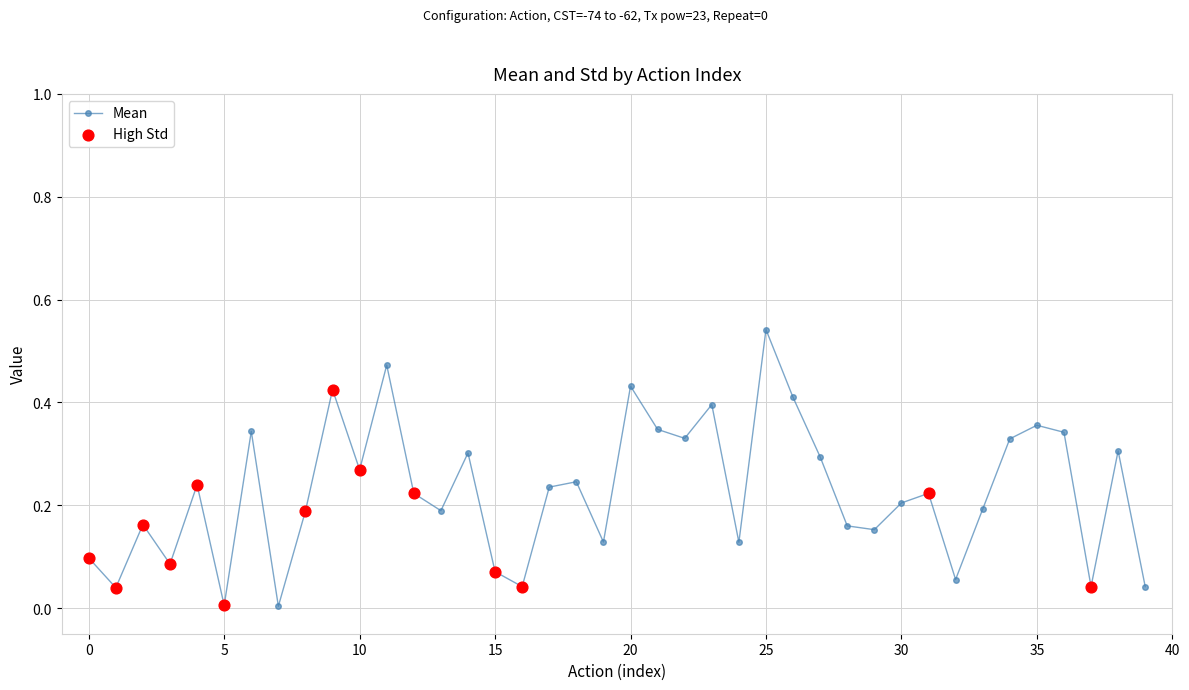

What is the sum of all values?

9.0